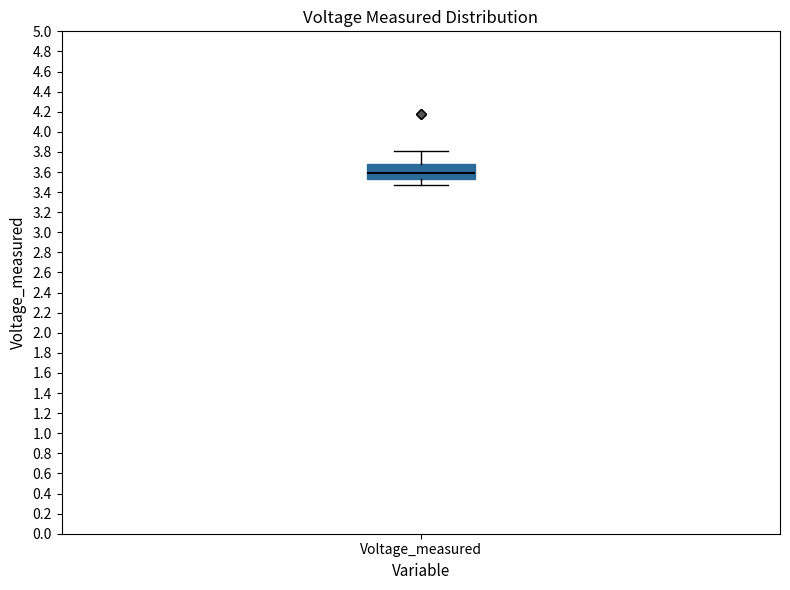

Read this box plot against the y-axis: the position of the median line, the range covered by the box, and the ends of both whiskers. The values are not printed on the chart, so give them approximately, as read against the axis.

median 3.60, box 3.52 to 3.68, whiskers 3.46 to 3.82